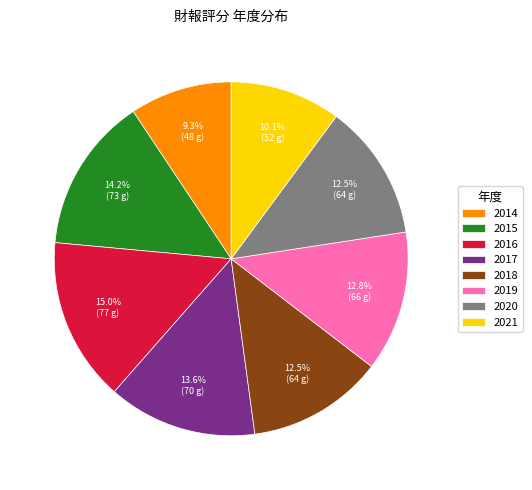

Which has a higher value, 2016 or 2018?

2016